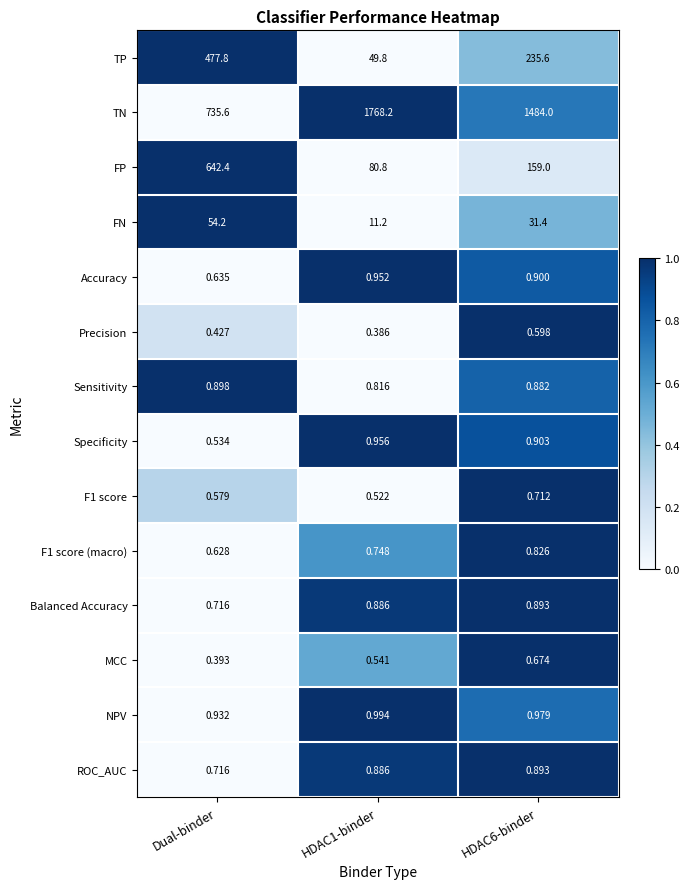

What is the maximum value shown in the chart?

1768.2